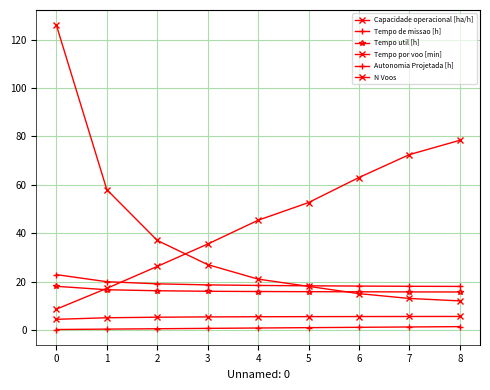

The value of Tempo util [h] at 5 is 15.8. True or false?

True